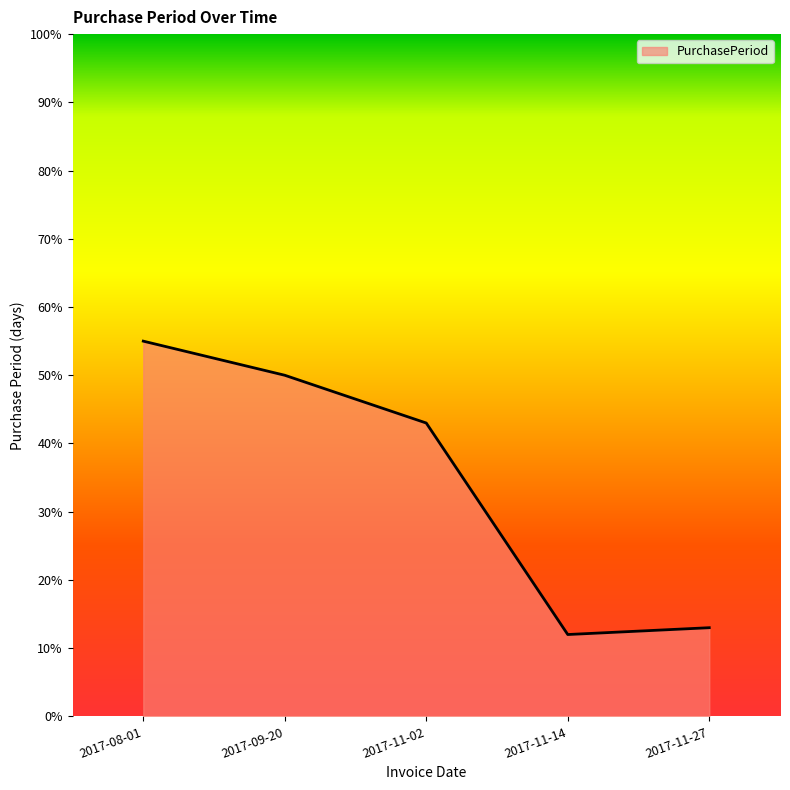

Where is the first local minimum?

2017-11-14